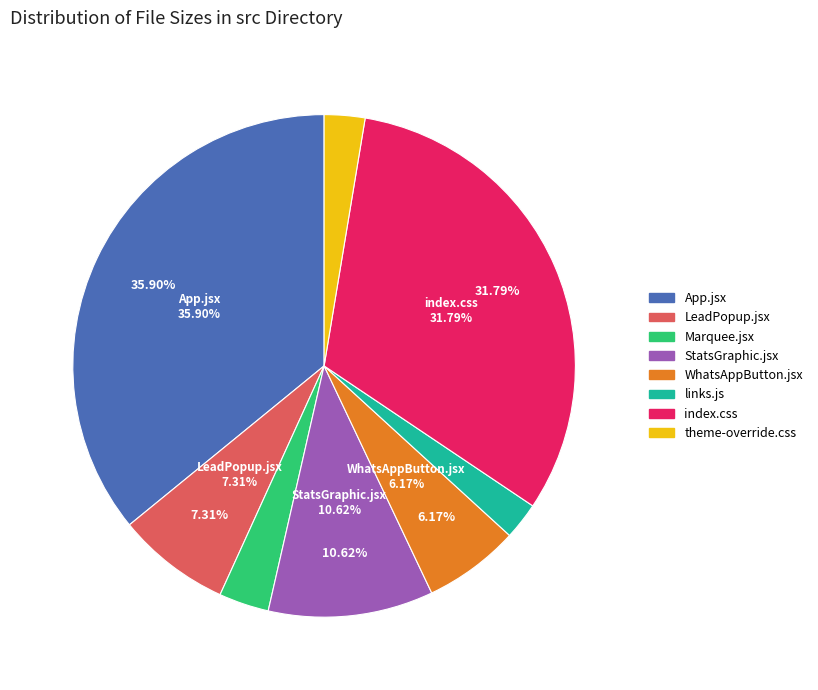

How many slices are in this pie chart?

8